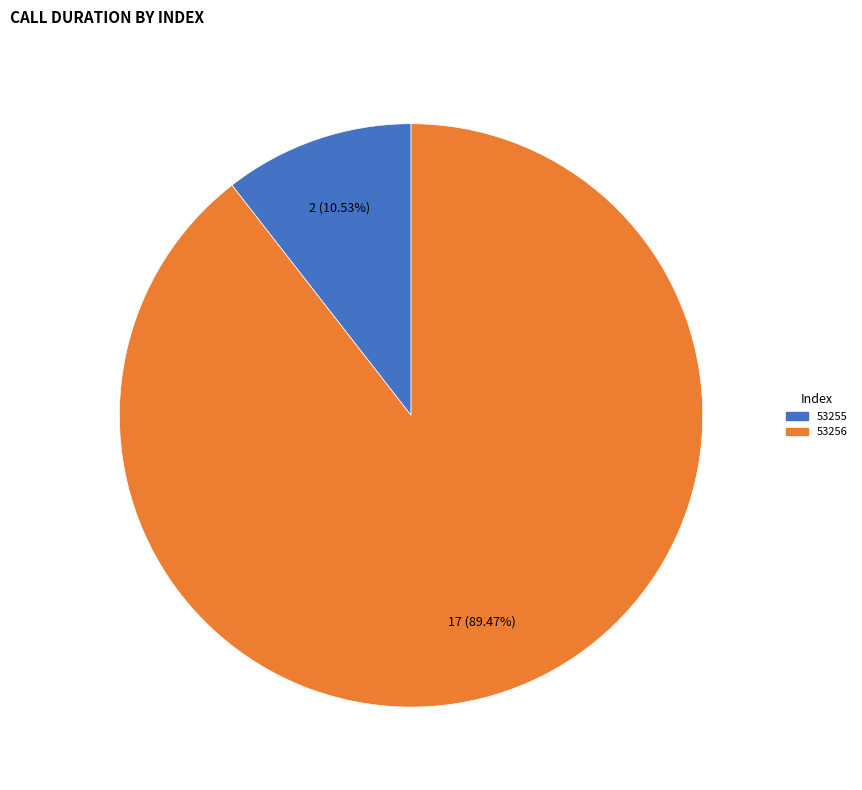

Is it true that 53256 is 79% of the pie?

False